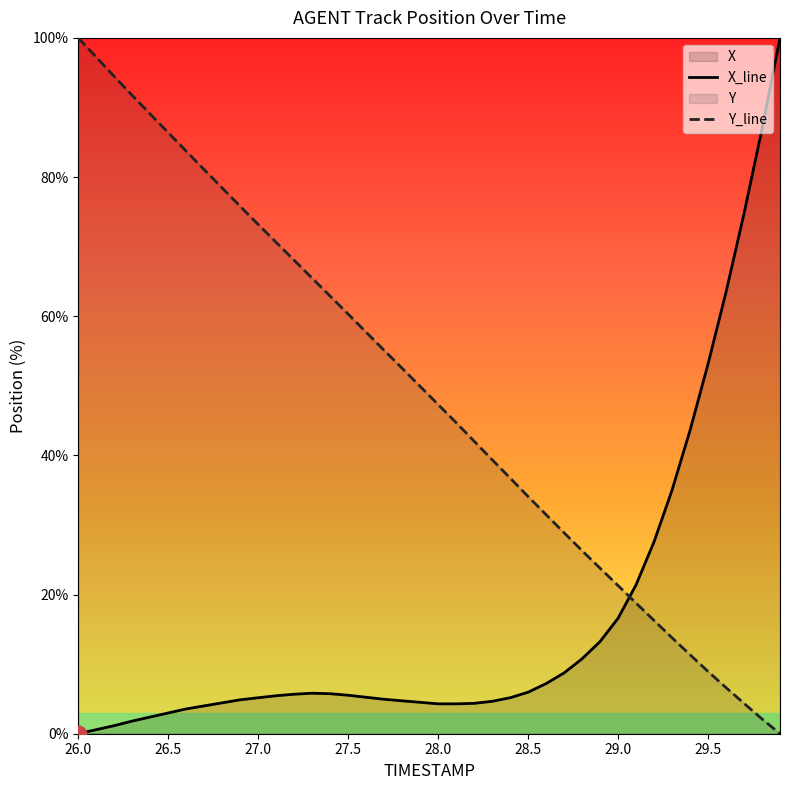

Reading left to right, transcribe all the data shown in this chart.

X_line: 0.0	0.6	1.2	1.8	2.4	3.0	3.6	4.0	4.4	4.9	5.2	5.5	5.7	5.8	5.7	5.5	5.2	4.9	4.7	4.5	4.3	4.3	4.4	4.7	5.2	6.0	7.2	8.7	10.8	13.2	16.6	21.4	27.6	35.0	43.6	53.1	63.5	74.7	86.9	100.0
Y_line: 100.0	97.2	94.5	91.7	89.0	86.4	83.7	81.1	78.4	75.8	73.2	70.6	68.0	65.5	62.9	60.3	57.7	55.1	52.5	49.9	47.3	44.7	42.0	39.4	36.7	34.1	31.5	28.9	26.3	23.8	21.3	18.8	16.3	13.8	11.4	8.9	6.6	4.4	2.1	0.0